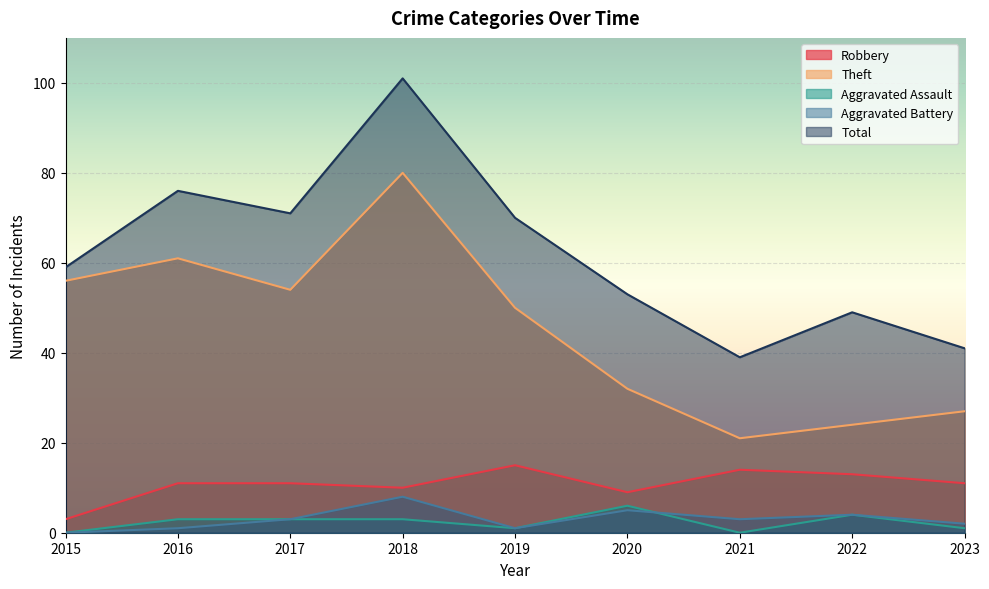

Reading left to right, extract all data points from this chart.

Robbery: 3	11	11	10	15	9	14	13	11
Theft: 56	61	54	80	50	32	21	24	27
Aggravated Assault: 0	3	3	3	1	6	0	4	1
Aggravated Battery: 0	1	3	8	1	5	3	4	2
Total: 59	76	71	101	70	53	39	49	41